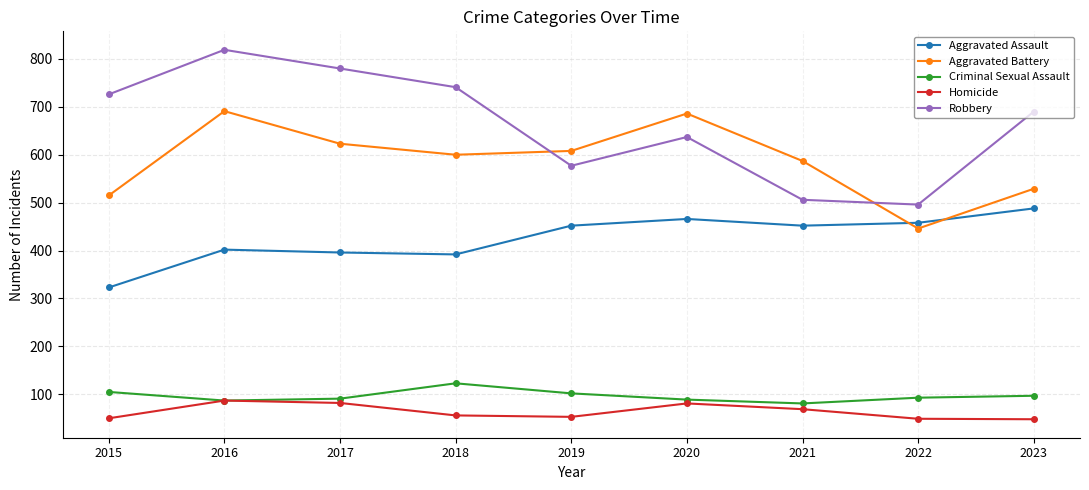

In Aggravated Assault, how many points are higher than both neighbors (excluding endpoints)?

2